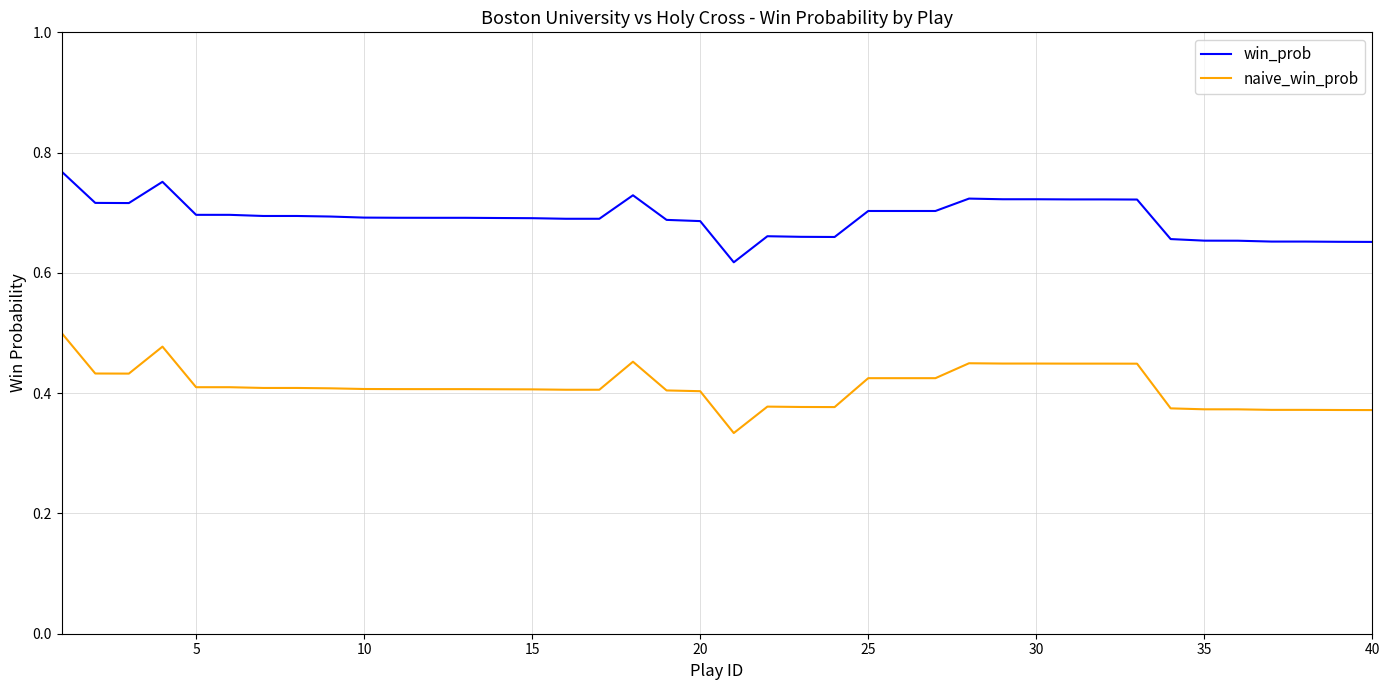

Which series has the widest spread of values?

naive_win_prob